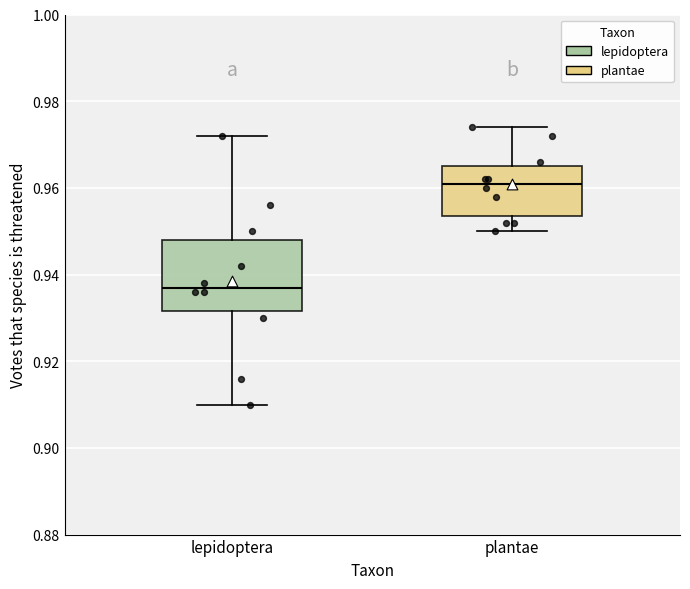

Which box's median line is the highest?

plantae